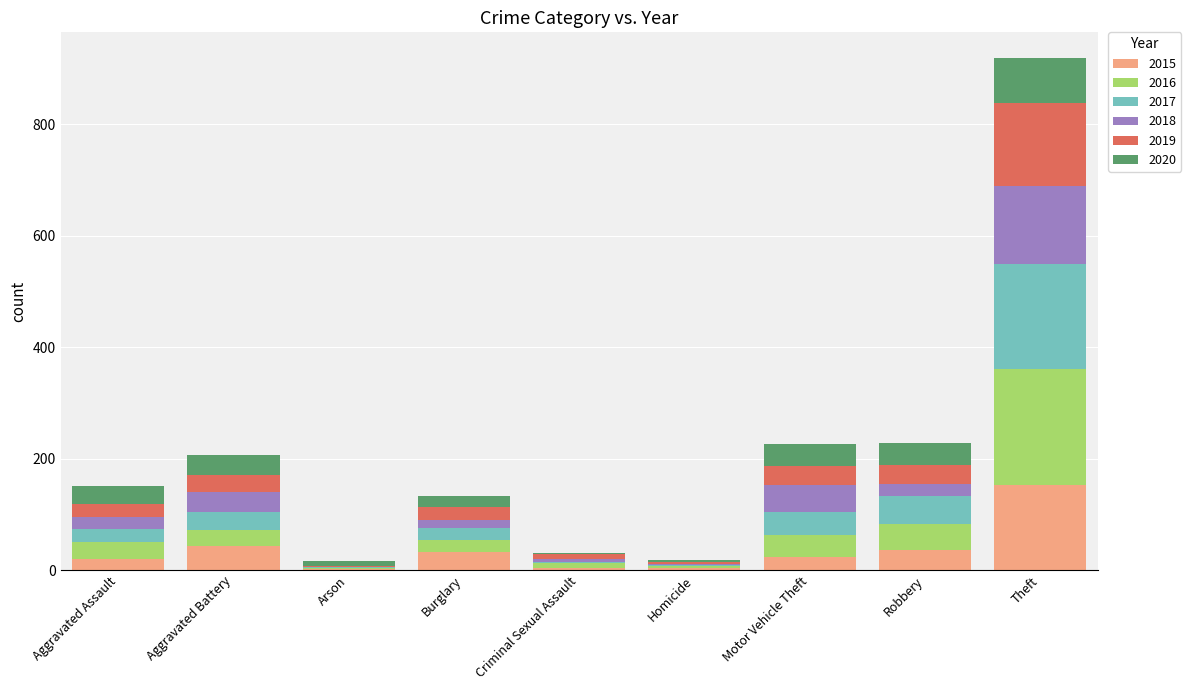

What is the total value across all series at Robbery?

228